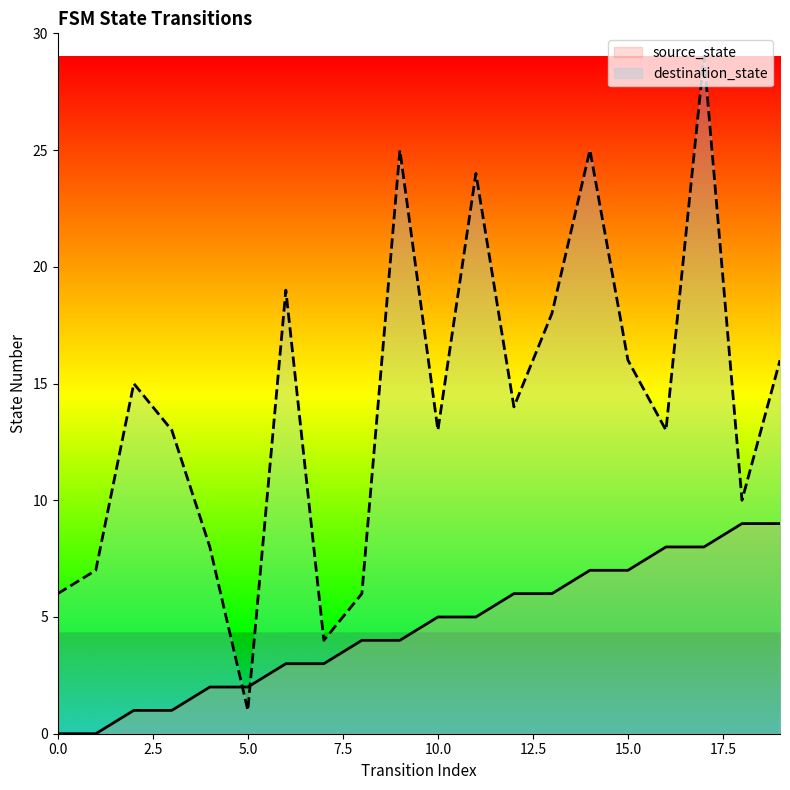

Does the chart have visible grid lines?

No